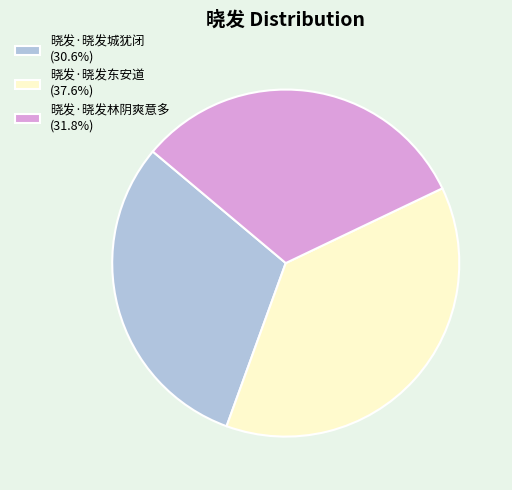

Combined, do 晓发·晓发城犹闭 (30.6%) and 晓发·晓发林阴爽意多 (31.8%) account for over 50%?

Yes